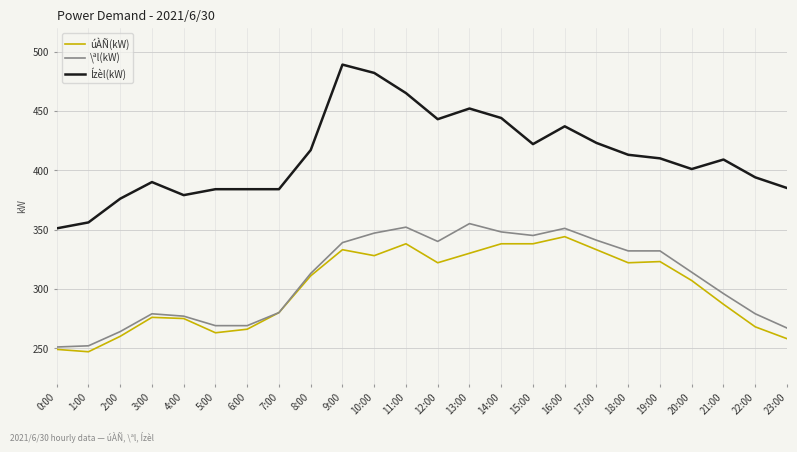

The \ªl(kW) series shows 80 at 21:00. True or false?

False